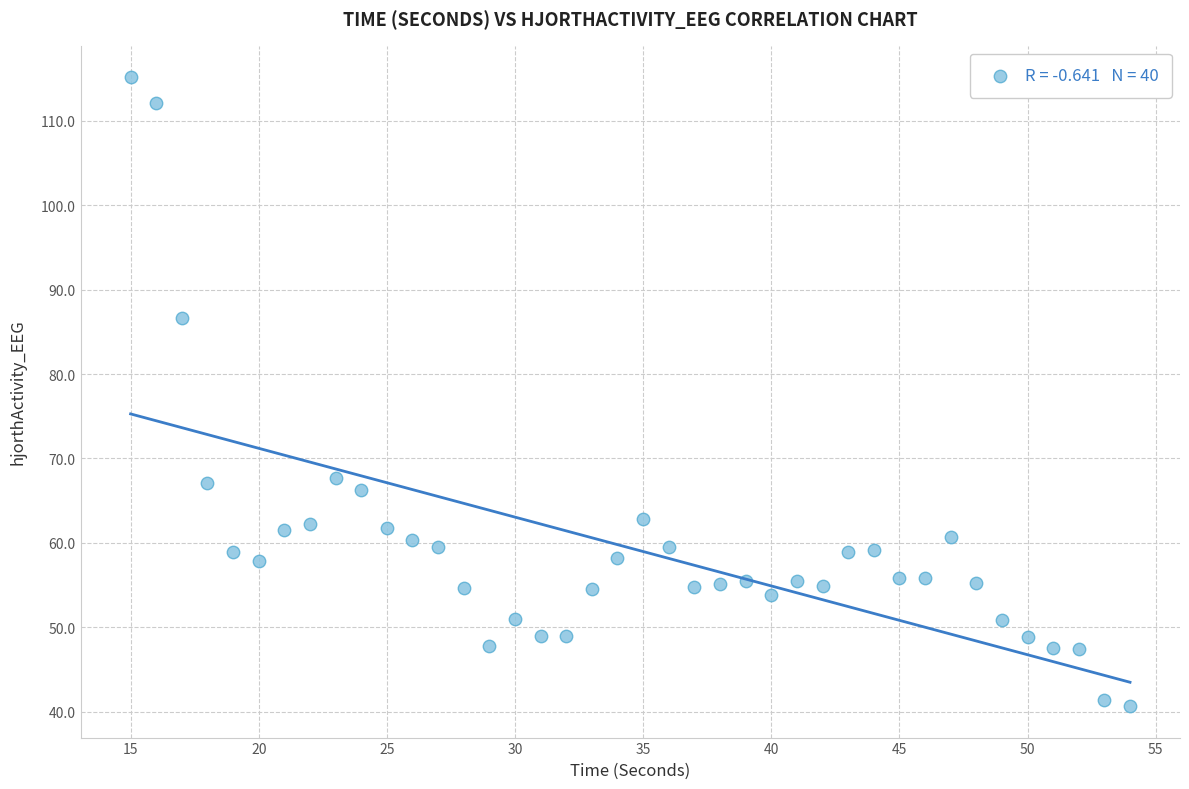

What is the range of X values (max minus min)?

39.0